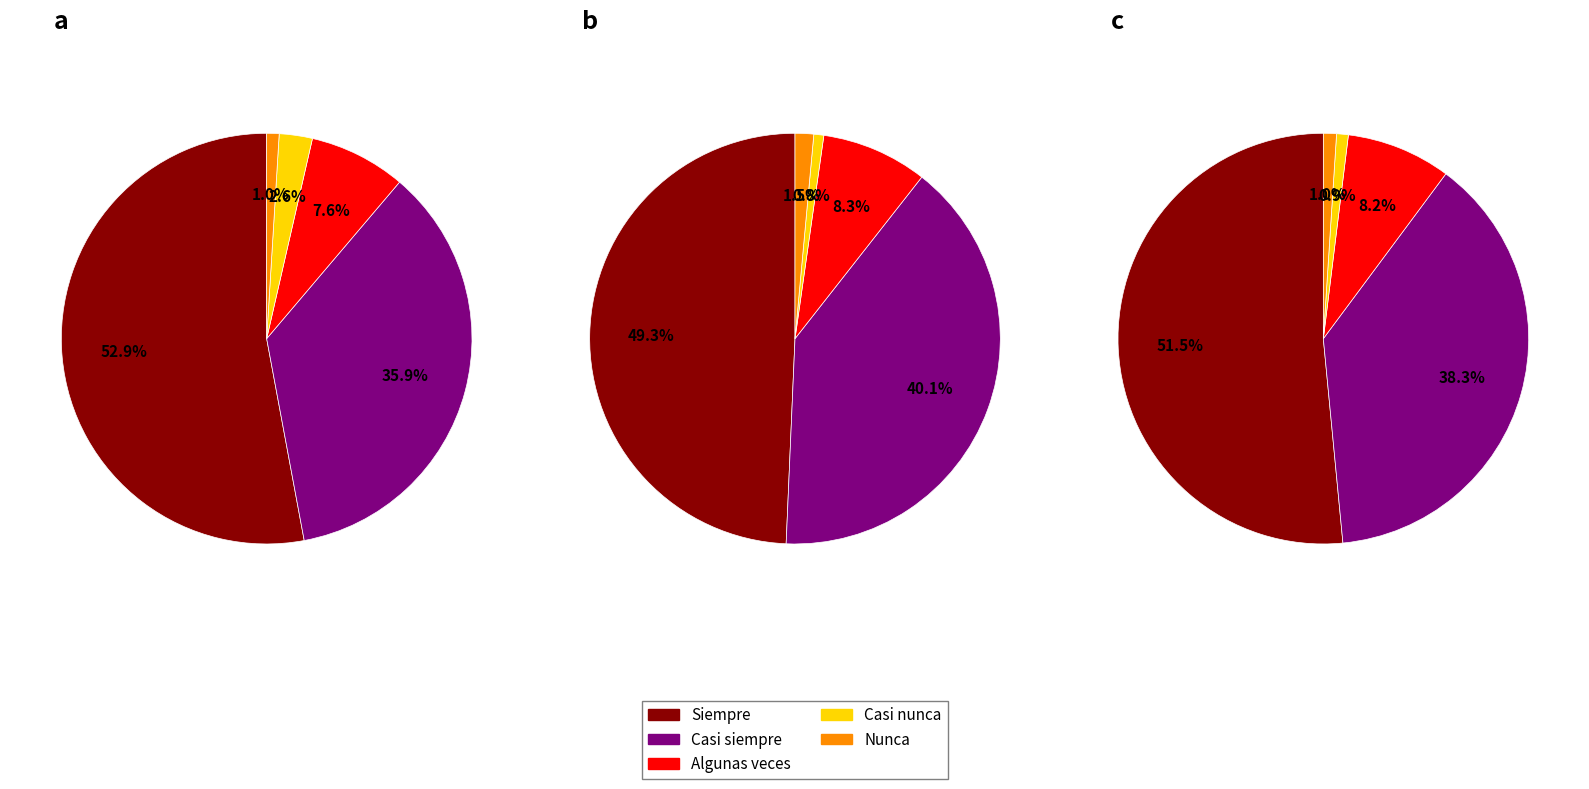

To the nearest percent, what percentage of the pie is Casi nunca?

1%